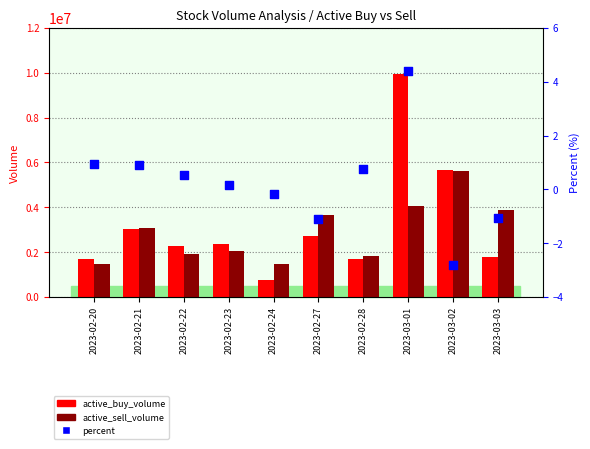

At which category is the sum across all series the highest?

2023-03-01